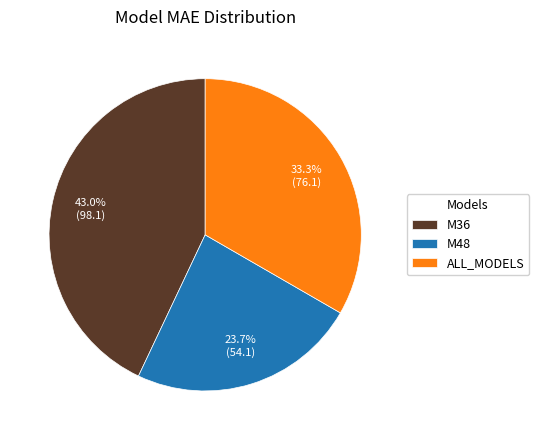

What is the smallest slice in the pie chart?

M48